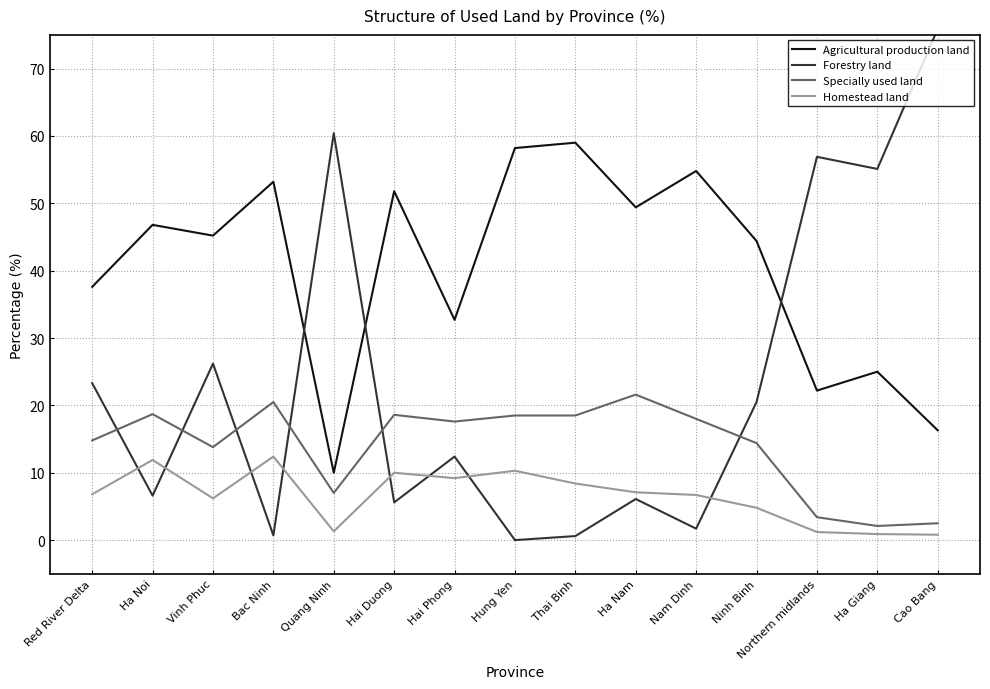

At how many categories does at least one series exceed 48?

10